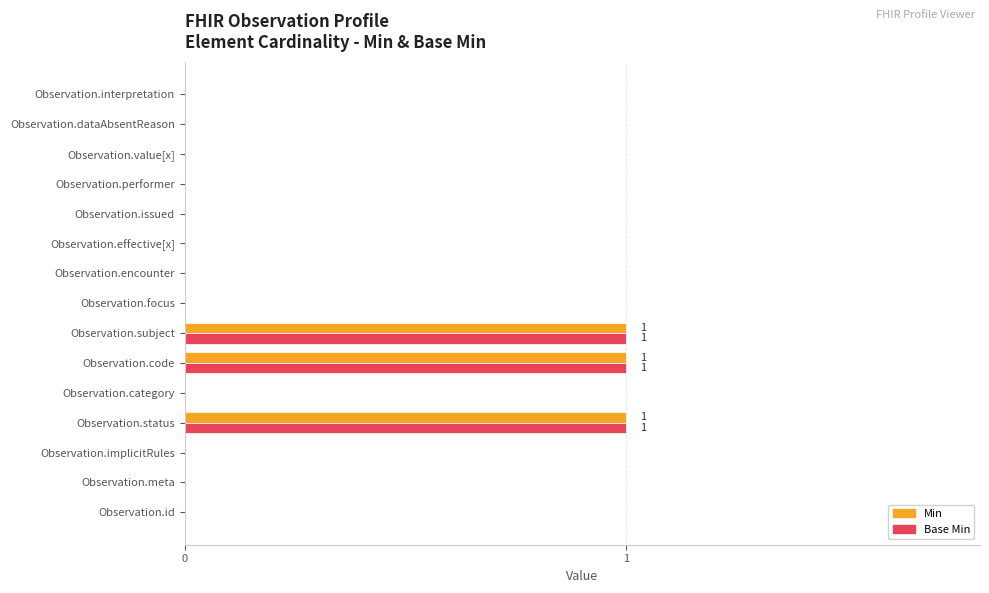

What is the sum of all Base Min values?

3